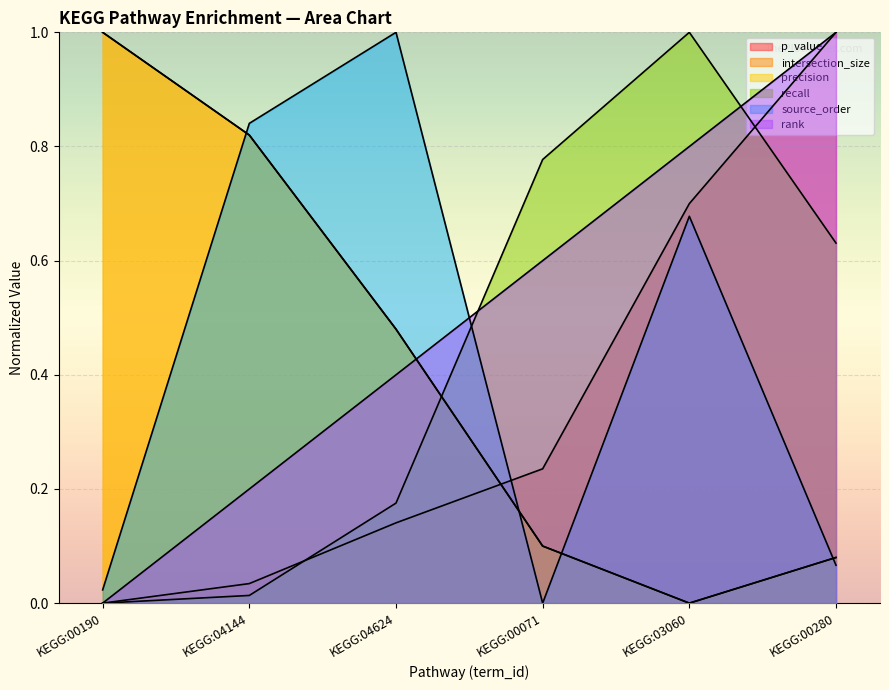

What is the total value across all series at KEGG:00280?

2.9